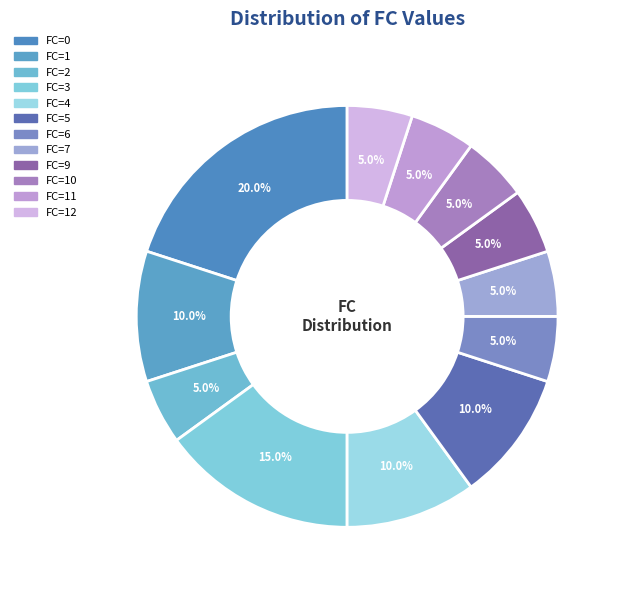

To the nearest percent, what is the difference between the largest and smallest slice percentages?

15%